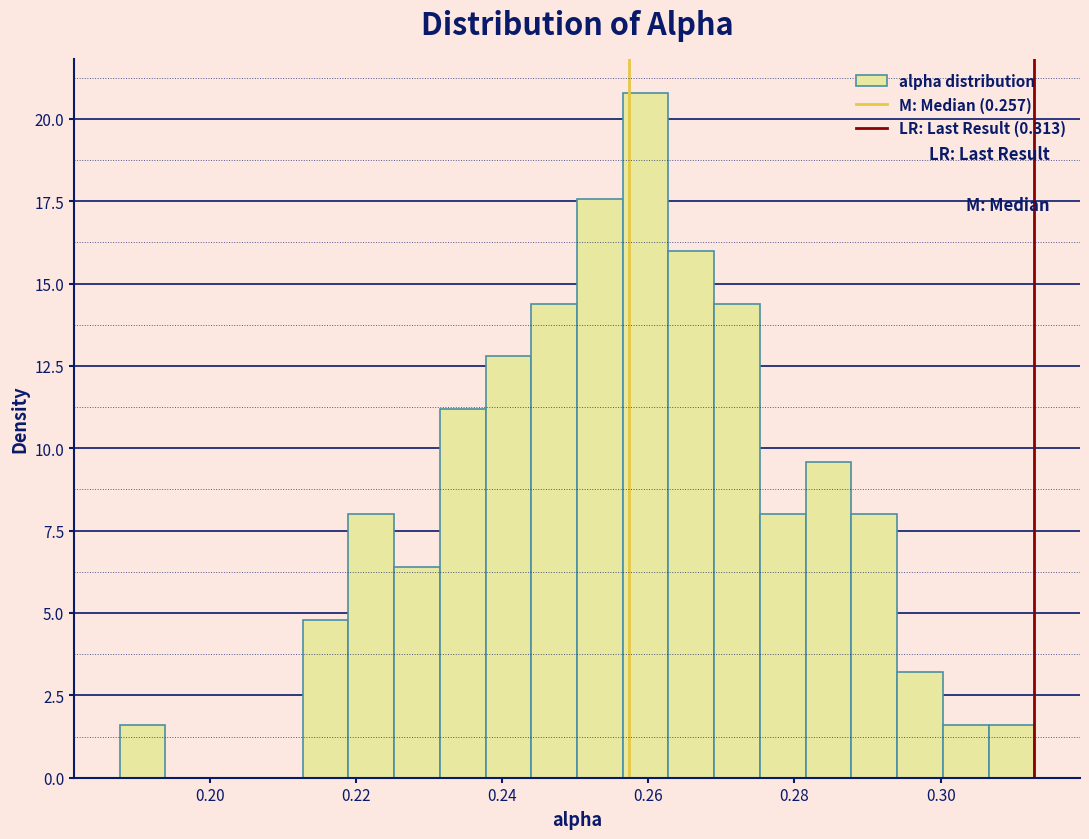

Read against the x-axis, roughly where is the centre of the tallest bar?

0.260